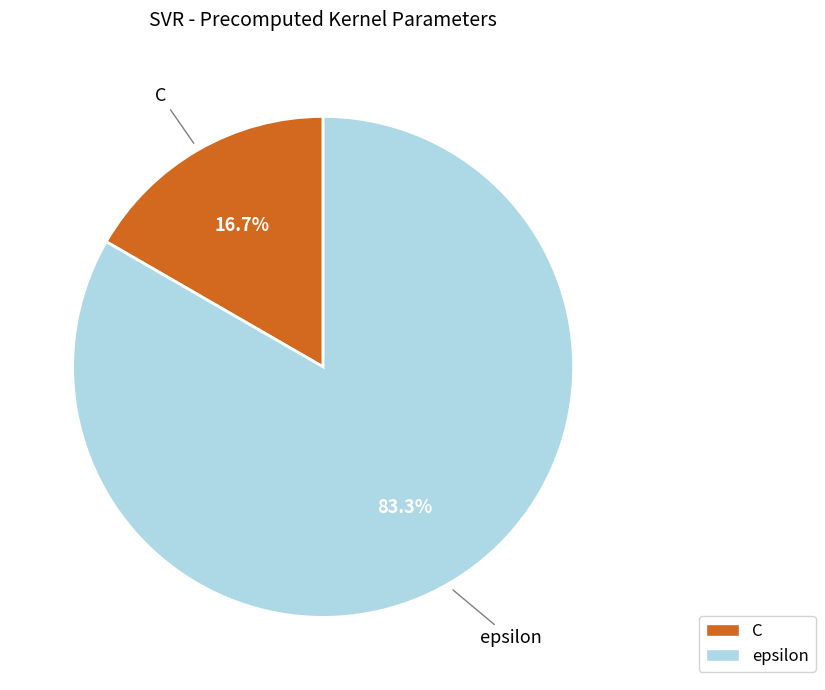

What is the ratio of the value at epsilon to the value at C?

5.0